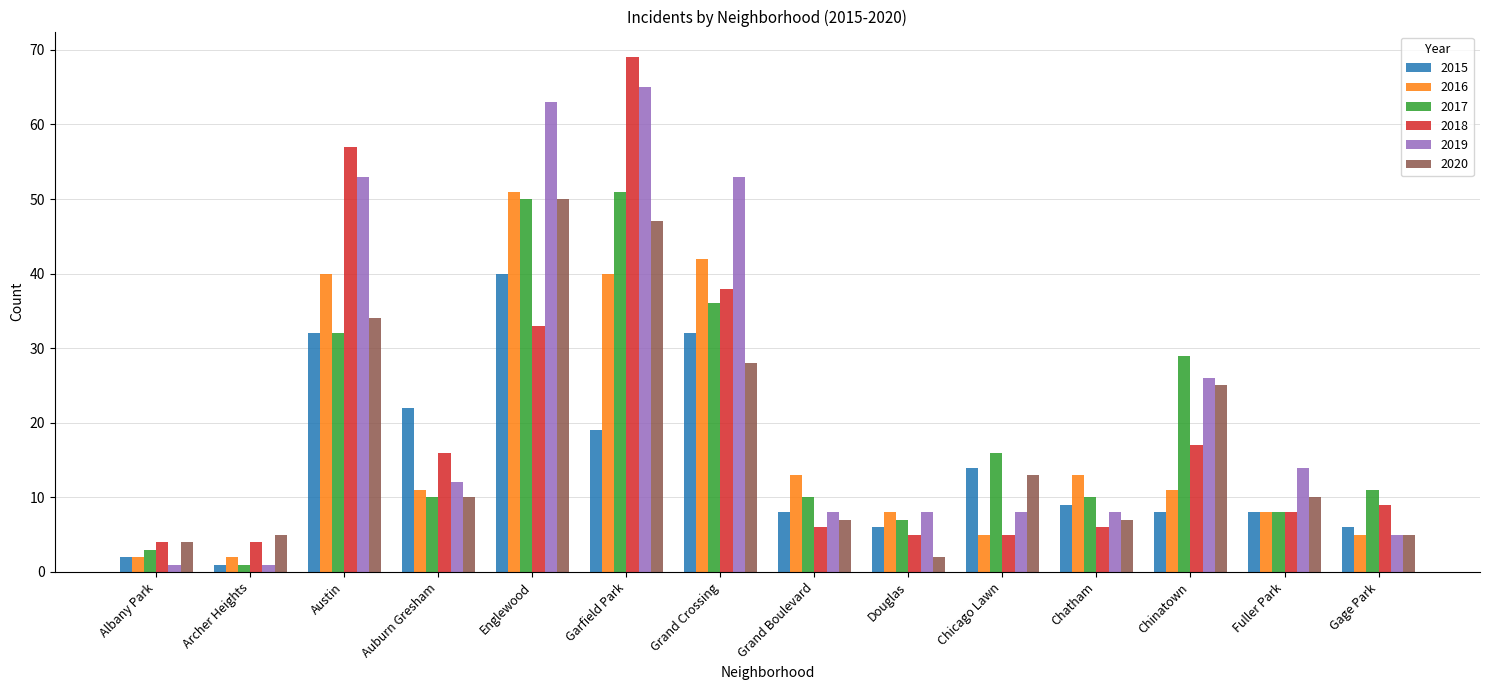

What is the value of the 2017 bar at the 14th from the left?

11